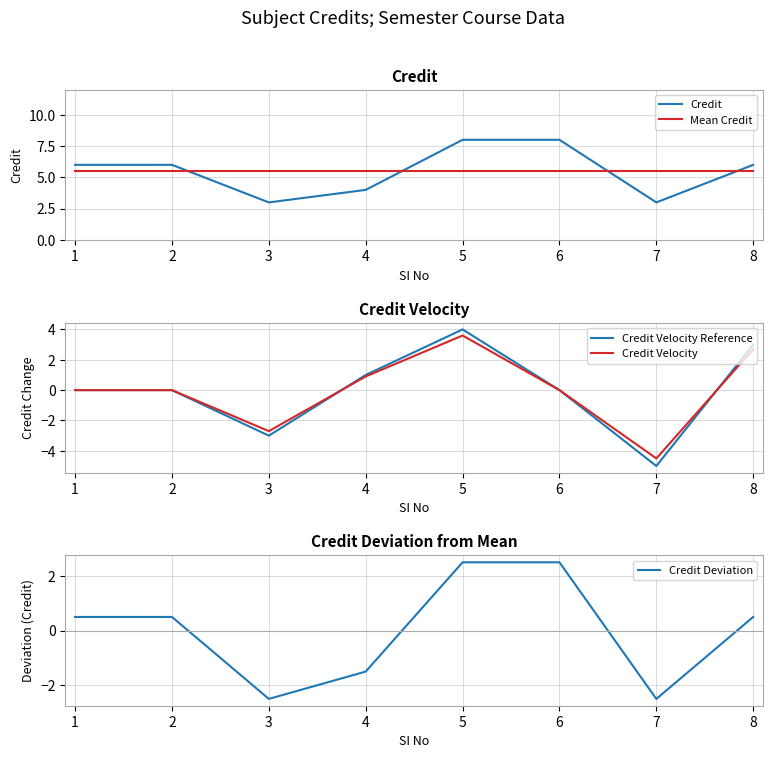

The value of Credit Deviation at 1 is 0.5. True or false?

True